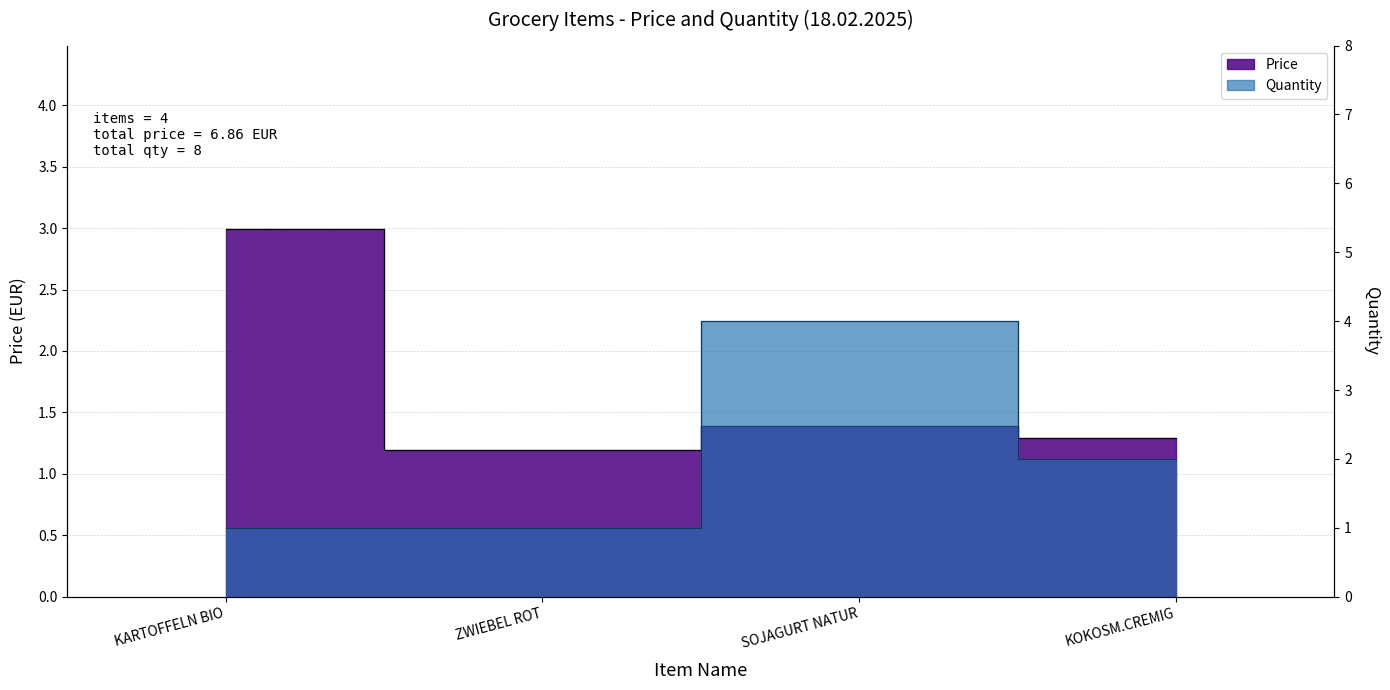

What is the difference between the Quantity values at SOJAGURT NATUR and ZWIEBEL ROT?

3.0